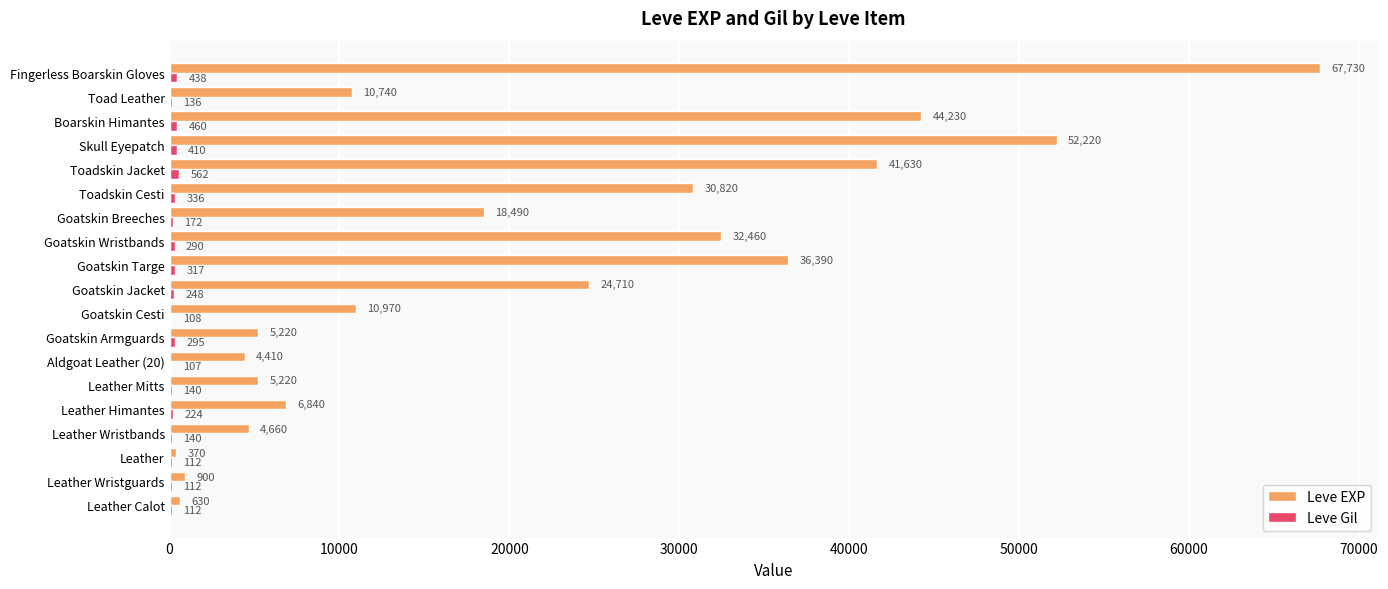

At which label is Leve EXP closest to 34050?

Goatskin Wristbands